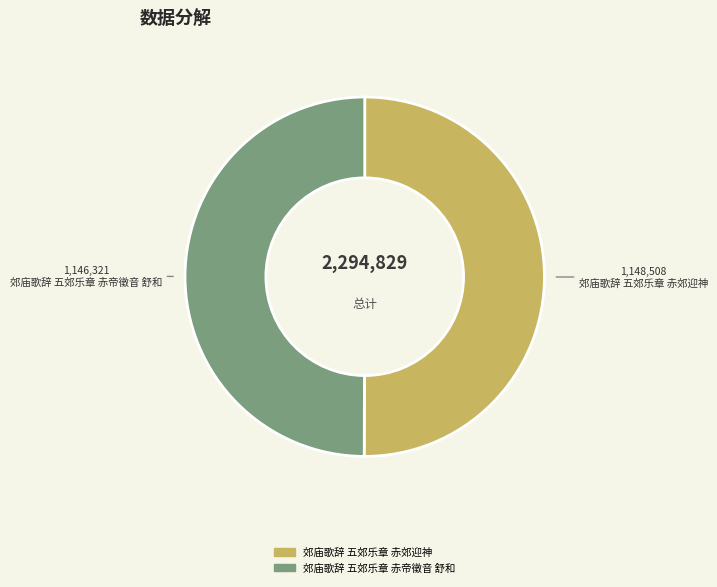

Is the sum of 郊庙歌辞 五郊乐章 赤郊迎神 and 郊庙歌辞 五郊乐章 赤帝徵音 舒和 greater than half?

Yes